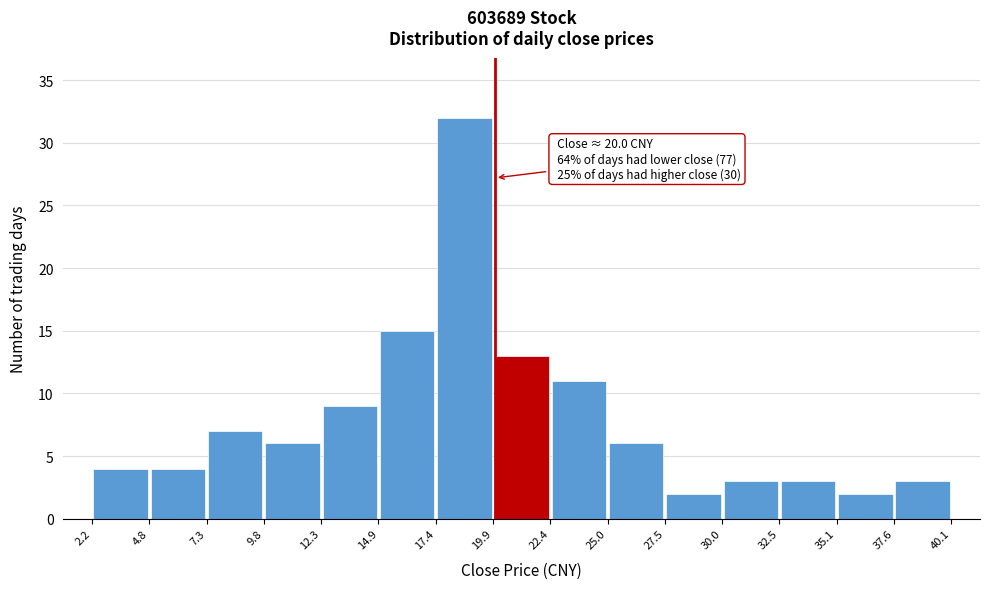

Which range on the x-axis has the tallest bar?

17.4 to 19.9